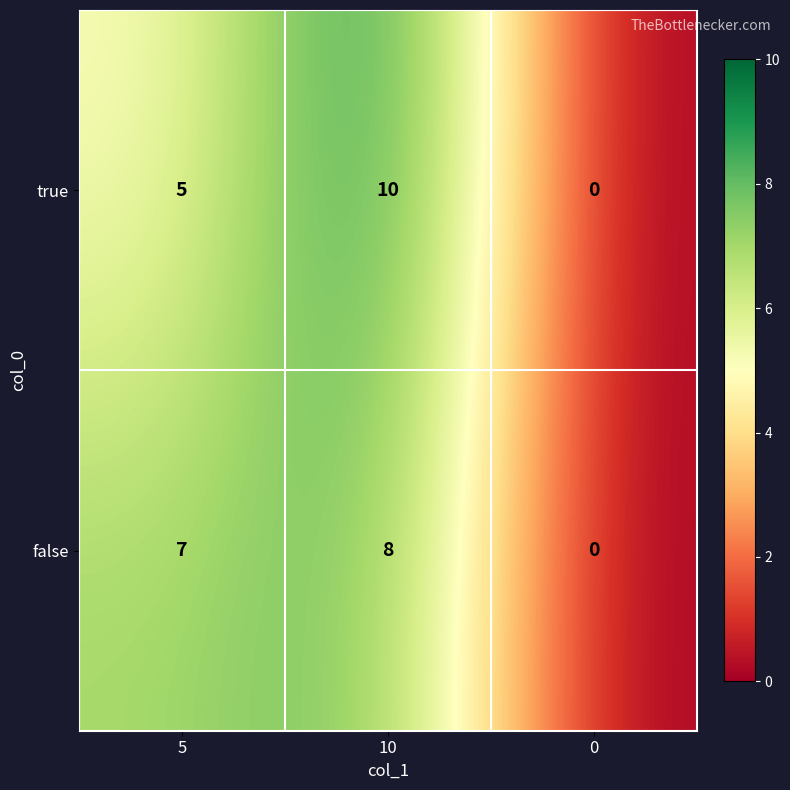

How many data points does each series have?

3